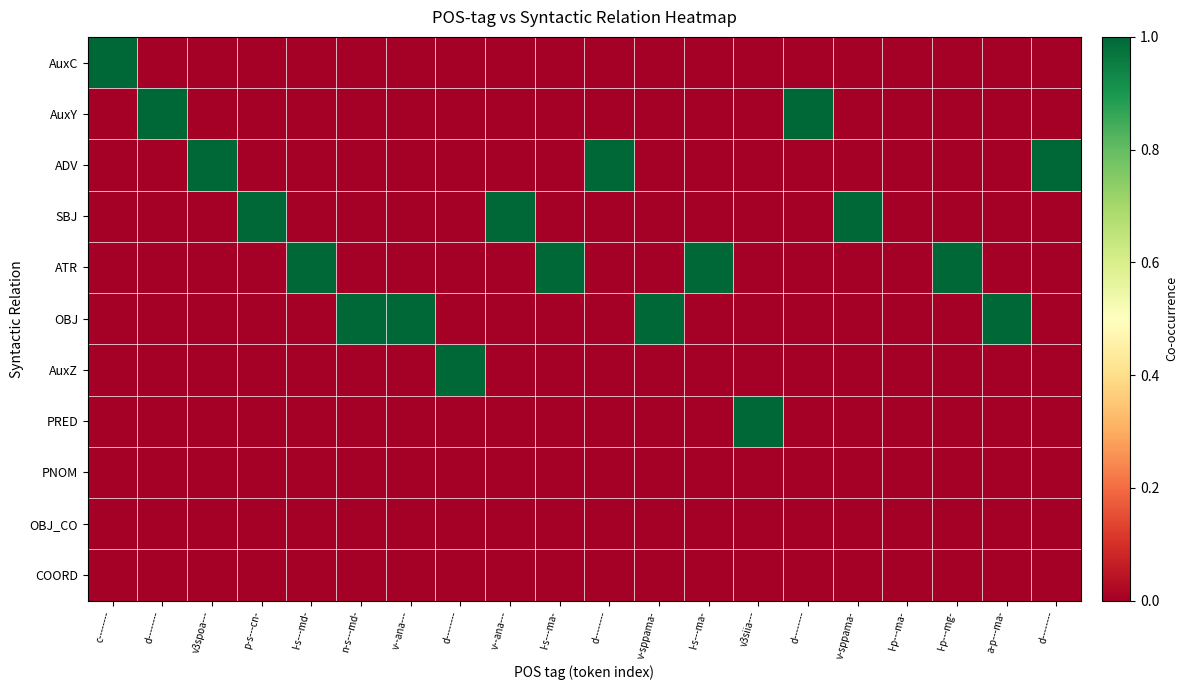

Reading left to right, transcribe all the data shown in this chart.

AuxC: c--------=1	d--------=0	v3spoa---=0	p-s---cn-=0	l-s---md-=0	n-s---md-=0	v--ana---=0	d--------=0	v--ana---=0	l-s---ma-=0	d--------=0	v-sppama-=0	l-s---ma-=0	v3siia---=0	d--------=0	v-sppama-=0	l-p---ma-=0	l-p---mg-=0	a-p---ma-=0	d--------=0
AuxY: c--------=0	d--------=1	v3spoa---=0	p-s---cn-=0	l-s---md-=0	n-s---md-=0	v--ana---=0	d--------=0	v--ana---=0	l-s---ma-=0	d--------=0	v-sppama-=0	l-s---ma-=0	v3siia---=0	d--------=1	v-sppama-=0	l-p---ma-=0	l-p---mg-=0	a-p---ma-=0	d--------=0
ADV: c--------=0	d--------=0	v3spoa---=1	p-s---cn-=0	l-s---md-=0	n-s---md-=0	v--ana---=0	d--------=0	v--ana---=0	l-s---ma-=0	d--------=1	v-sppama-=0	l-s---ma-=0	v3siia---=0	d--------=0	v-sppama-=0	l-p---ma-=0	l-p---mg-=0	a-p---ma-=0	d--------=1
SBJ: c--------=0	d--------=0	v3spoa---=0	p-s---cn-=1	l-s---md-=0	n-s---md-=0	v--ana---=0	d--------=0	v--ana---=1	l-s---ma-=0	d--------=0	v-sppama-=0	l-s---ma-=0	v3siia---=0	d--------=0	v-sppama-=1	l-p---ma-=0	l-p---mg-=0	a-p---ma-=0	d--------=0
ATR: c--------=0	d--------=0	v3spoa---=0	p-s---cn-=0	l-s---md-=1	n-s---md-=0	v--ana---=0	d--------=0	v--ana---=0	l-s---ma-=1	d--------=0	v-sppama-=0	l-s---ma-=1	v3siia---=0	d--------=0	v-sppama-=0	l-p---ma-=0	l-p---mg-=1	a-p---ma-=0	d--------=0
OBJ: c--------=0	d--------=0	v3spoa---=0	p-s---cn-=0	l-s---md-=0	n-s---md-=1	v--ana---=1	d--------=0	v--ana---=0	l-s---ma-=0	d--------=0	v-sppama-=1	l-s---ma-=0	v3siia---=0	d--------=0	v-sppama-=0	l-p---ma-=0	l-p---mg-=0	a-p---ma-=1	d--------=0
AuxZ: c--------=0	d--------=0	v3spoa---=0	p-s---cn-=0	l-s---md-=0	n-s---md-=0	v--ana---=0	d--------=1	v--ana---=0	l-s---ma-=0	d--------=0	v-sppama-=0	l-s---ma-=0	v3siia---=0	d--------=0	v-sppama-=0	l-p---ma-=0	l-p---mg-=0	a-p---ma-=0	d--------=0
PRED: c--------=0	d--------=0	v3spoa---=0	p-s---cn-=0	l-s---md-=0	n-s---md-=0	v--ana---=0	d--------=0	v--ana---=0	l-s---ma-=0	d--------=0	v-sppama-=0	l-s---ma-=0	v3siia---=1	d--------=0	v-sppama-=0	l-p---ma-=0	l-p---mg-=0	a-p---ma-=0	d--------=0
PNOM: c--------=0	d--------=0	v3spoa---=0	p-s---cn-=0	l-s---md-=0	n-s---md-=0	v--ana---=0	d--------=0	v--ana---=0	l-s---ma-=0	d--------=0	v-sppama-=0	l-s---ma-=0	v3siia---=0	d--------=0	v-sppama-=0	l-p---ma-=0	l-p---mg-=0	a-p---ma-=0	d--------=0
OBJ_CO: c--------=0	d--------=0	v3spoa---=0	p-s---cn-=0	l-s---md-=0	n-s---md-=0	v--ana---=0	d--------=0	v--ana---=0	l-s---ma-=0	d--------=0	v-sppama-=0	l-s---ma-=0	v3siia---=0	d--------=0	v-sppama-=0	l-p---ma-=0	l-p---mg-=0	a-p---ma-=0	d--------=0
COORD: c--------=0	d--------=0	v3spoa---=0	p-s---cn-=0	l-s---md-=0	n-s---md-=0	v--ana---=0	d--------=0	v--ana---=0	l-s---ma-=0	d--------=0	v-sppama-=0	l-s---ma-=0	v3siia---=0	d--------=0	v-sppama-=0	l-p---ma-=0	l-p---mg-=0	a-p---ma-=0	d--------=0